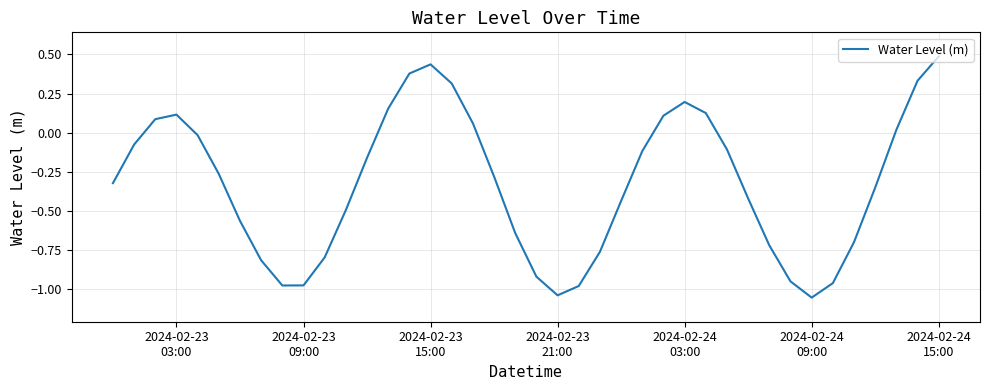

What is the difference between the maximum and minimum values?

1.5